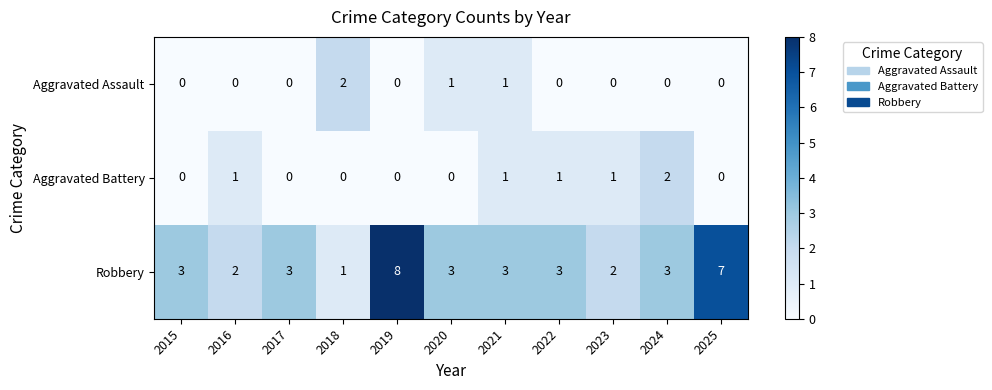

Which series has the widest spread of values?

Robbery